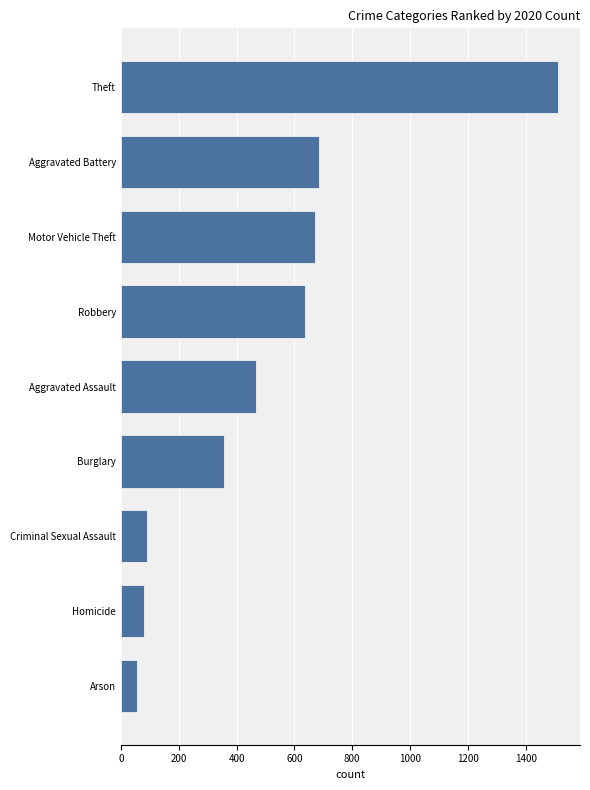

What is the difference between the maximum and minimum values?

1457